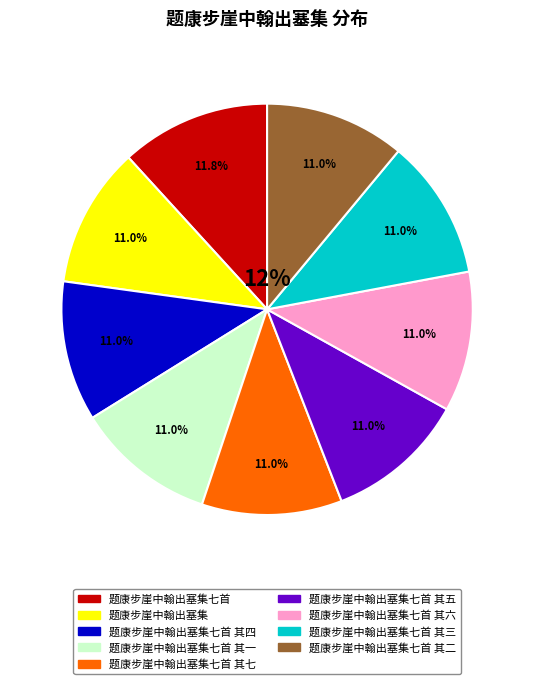

Is it true that 题康步崖中翰出塞集七首 其五 is 16% of the pie?

False